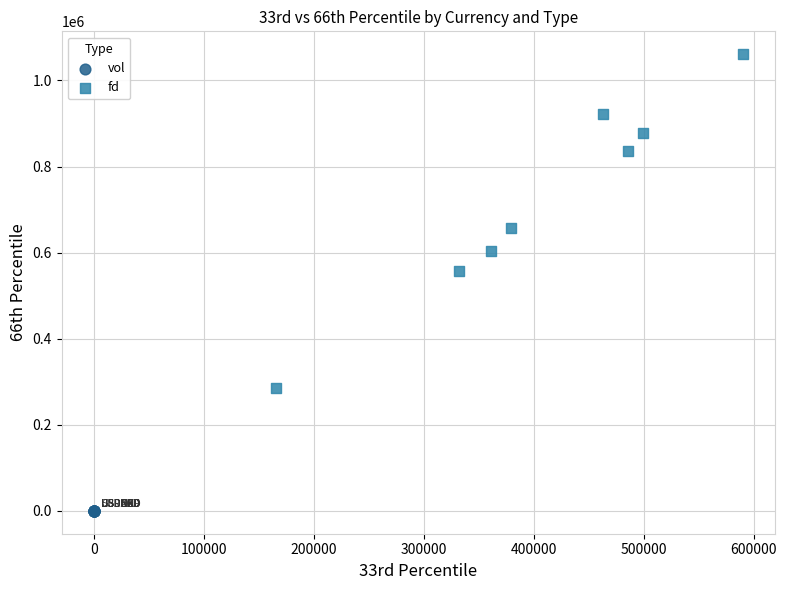

Which series reaches the minimum Y coordinate?

vol